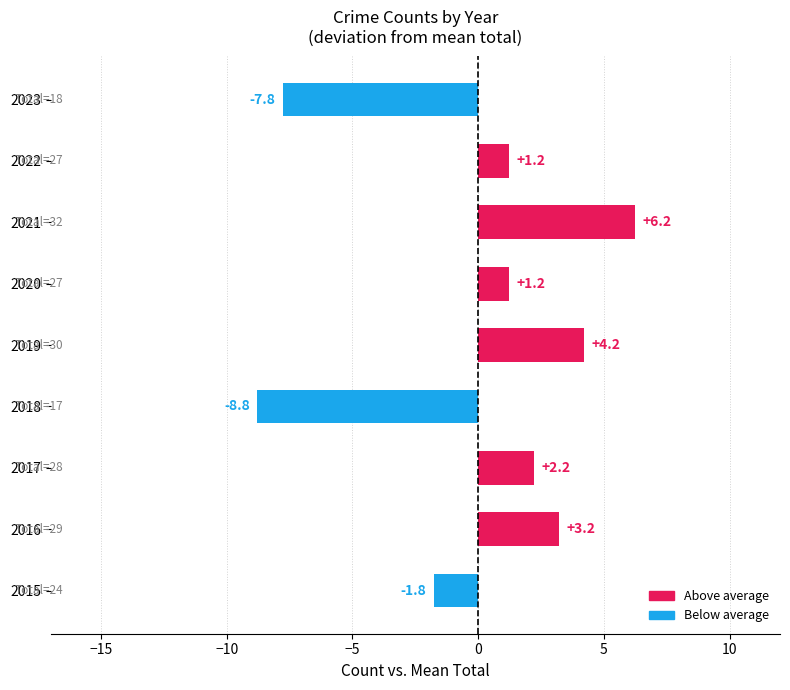

Reading bottom to top, list all the values displayed in this chart.

-1.8	3.2	2.2	-8.8	4.2	1.2	6.2	1.2	-7.8